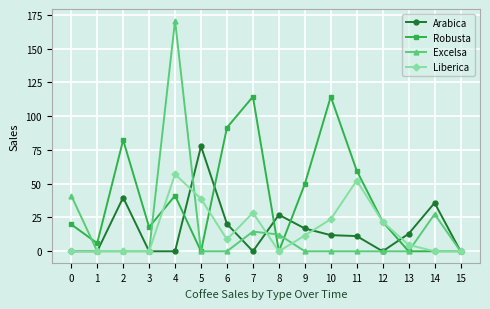

Where is the first local maximum for Arabica?

2